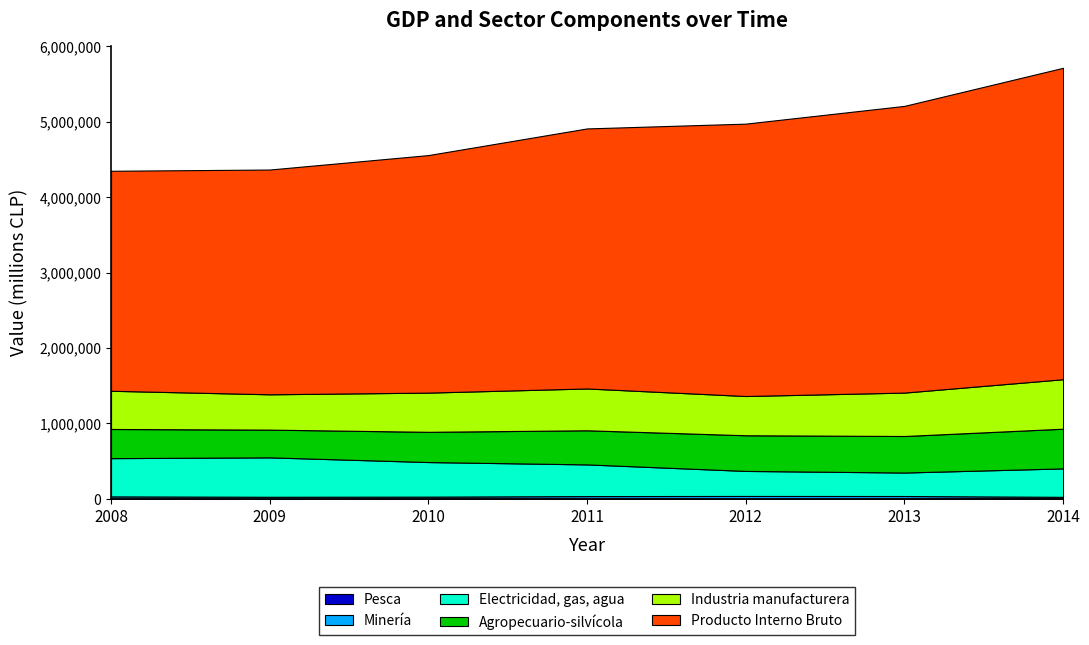

List the series in order of their peak value, highest first.

Producto Interno Bruto, Industria manufacturera, Agropecuario-silvícola, Electricidad, gas, agua, Minería, Pesca